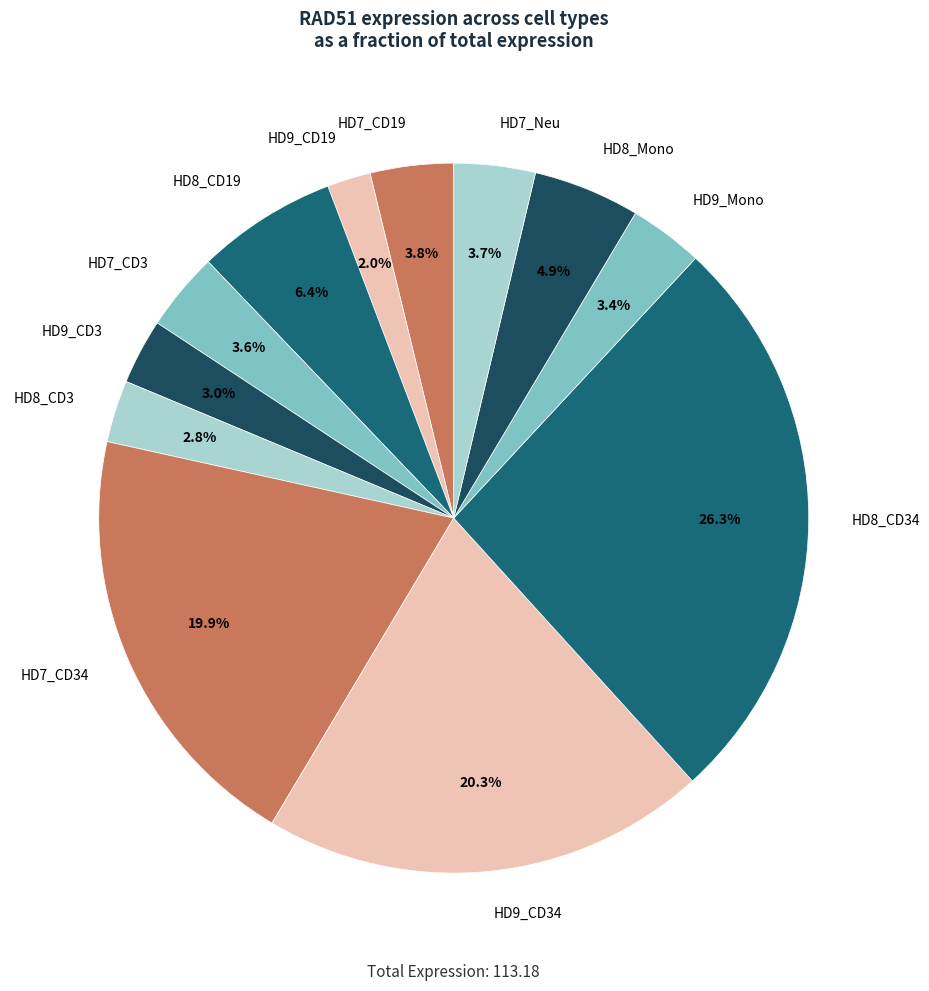

Does any single category account for the majority?

No